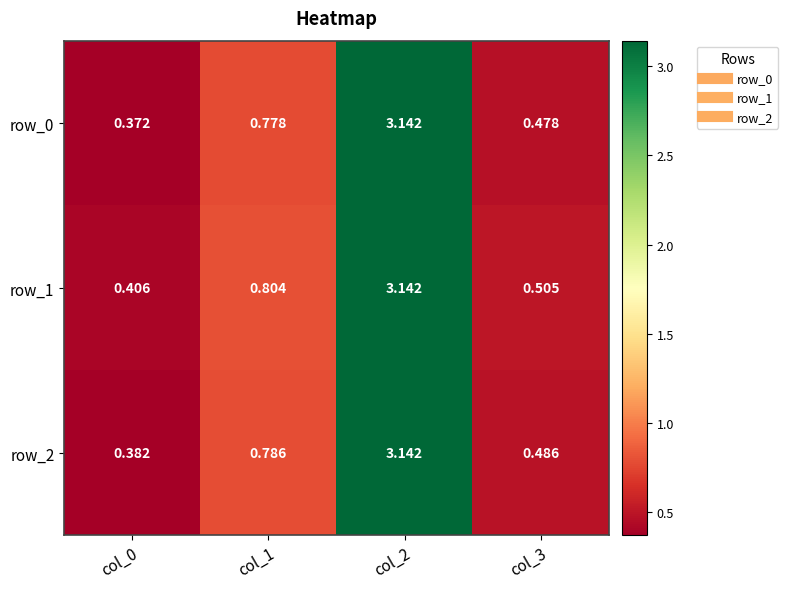

Is the value of row_2 at col_0 greater than the value of row_1 at col_3?

No